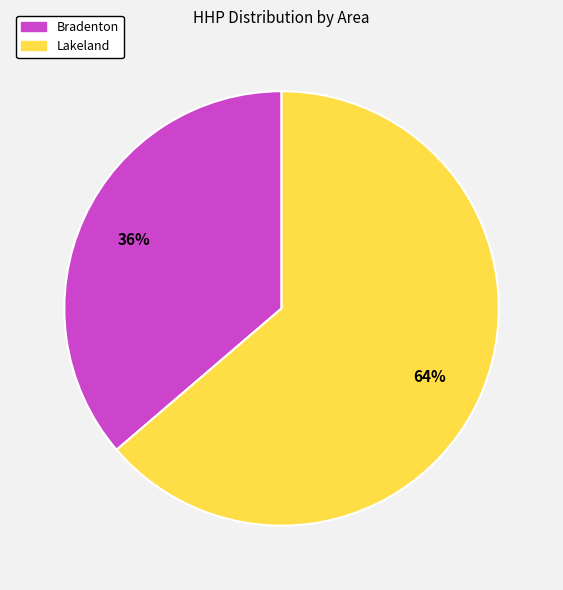

Is it true that Bradenton is 36% of the pie?

True